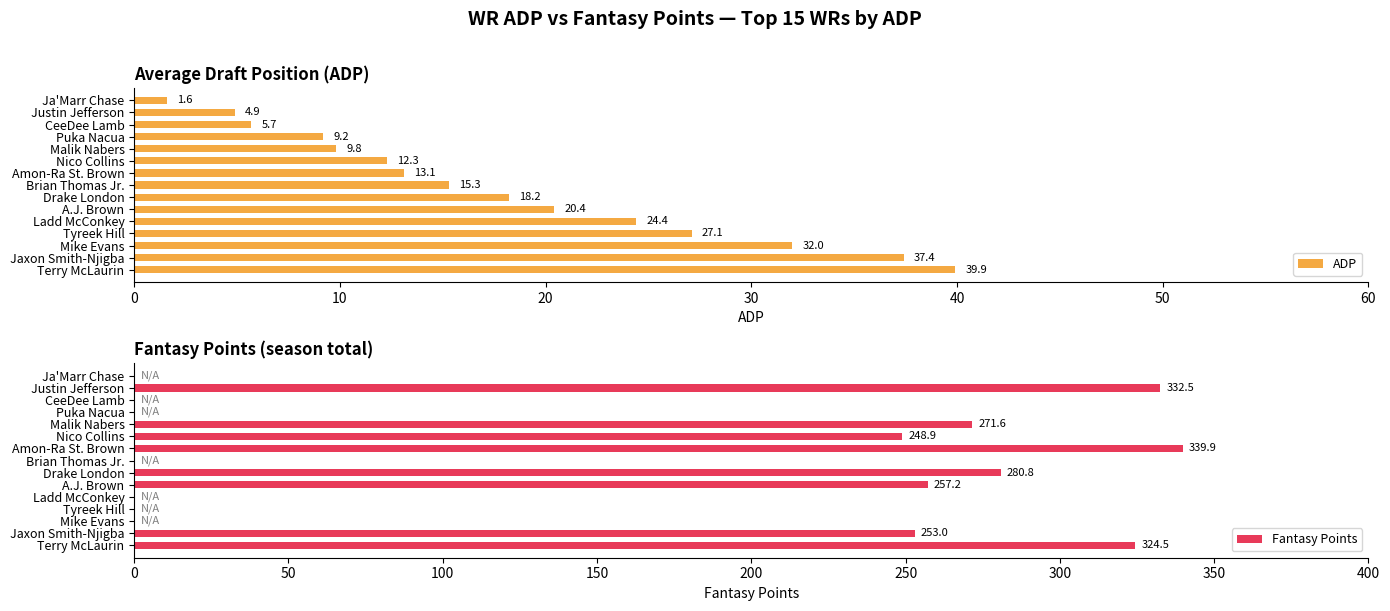

What is the highest value of the Fantasy Points series?

339.9